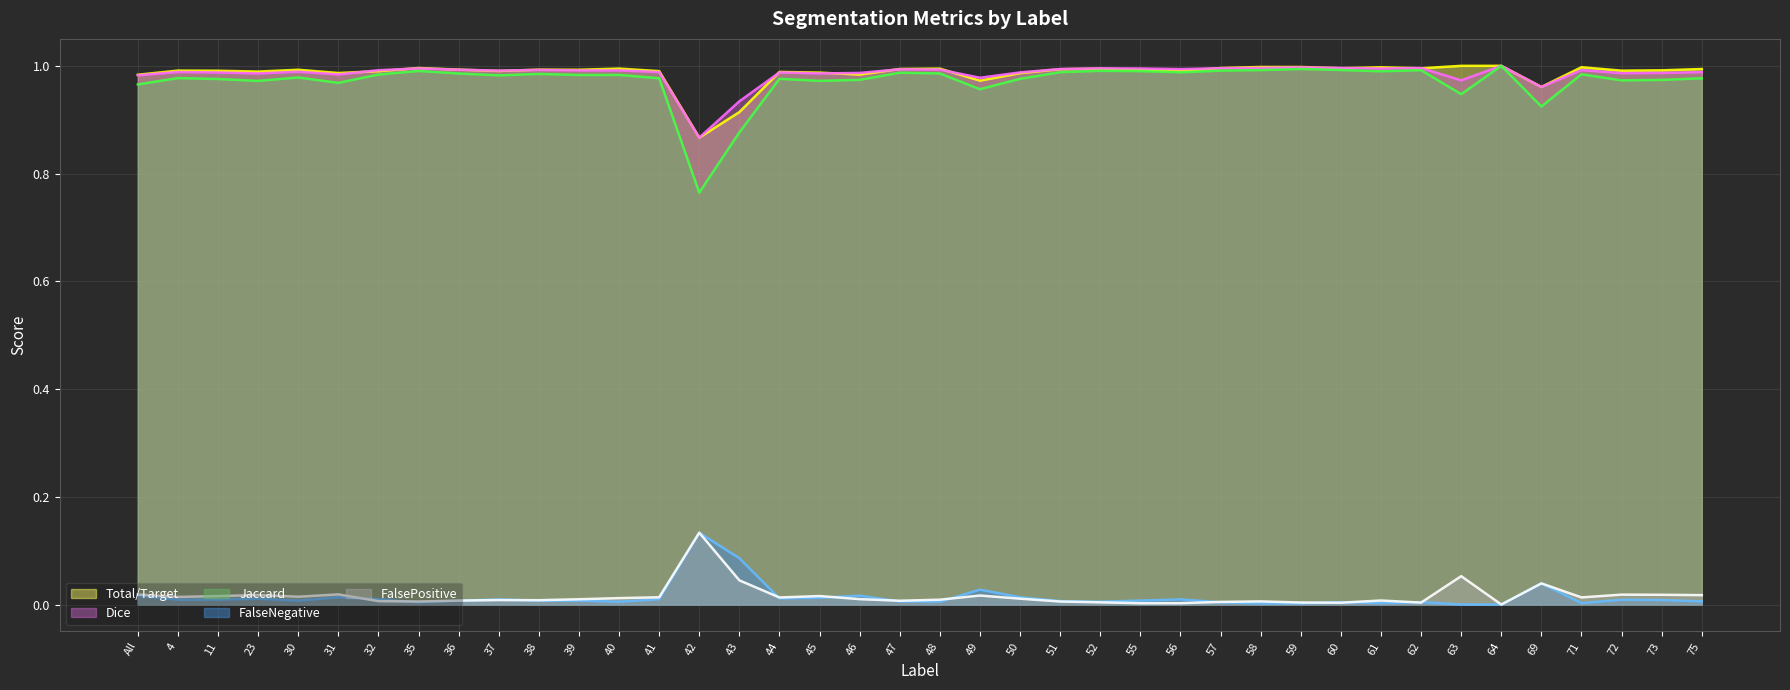

In Dice (line), how many points are higher than both neighbors (excluding endpoints)?

12